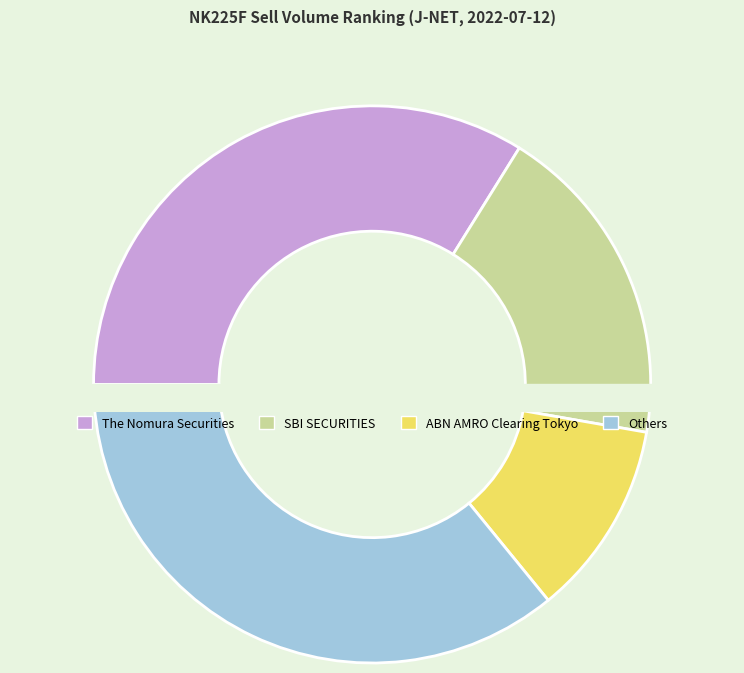

True or false: JPMorgan Securities Japan accounts for 1% of the total.

False